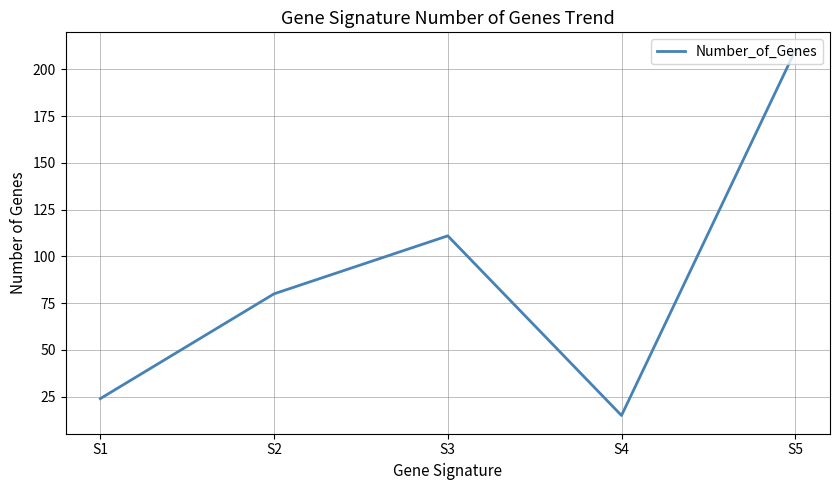

Reading left to right, what are all the values shown in this chart?

S1=24	S2=80	S3=111	S4=15	S5=210